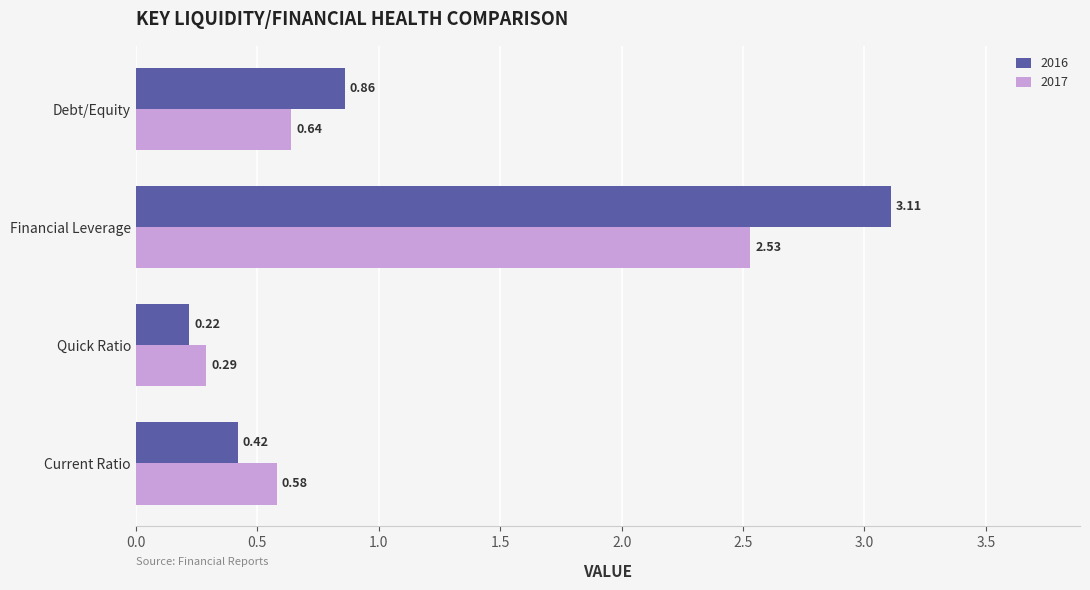

What is the difference between the maximum and minimum values in the 2017 series?

2.2